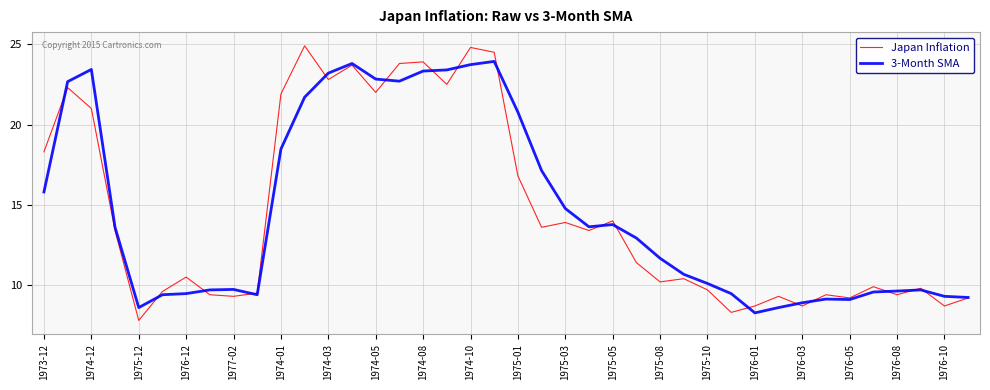

List the series in order of their peak value, lowest first.

3-Month SMA, Japan Inflation